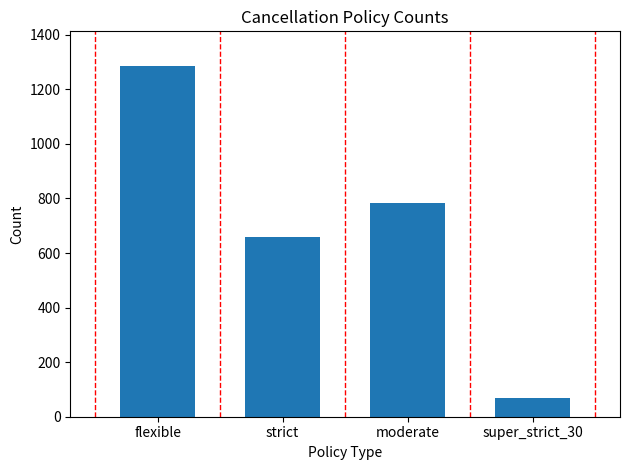

What is the difference between the values at strict and super_strict_30?

587